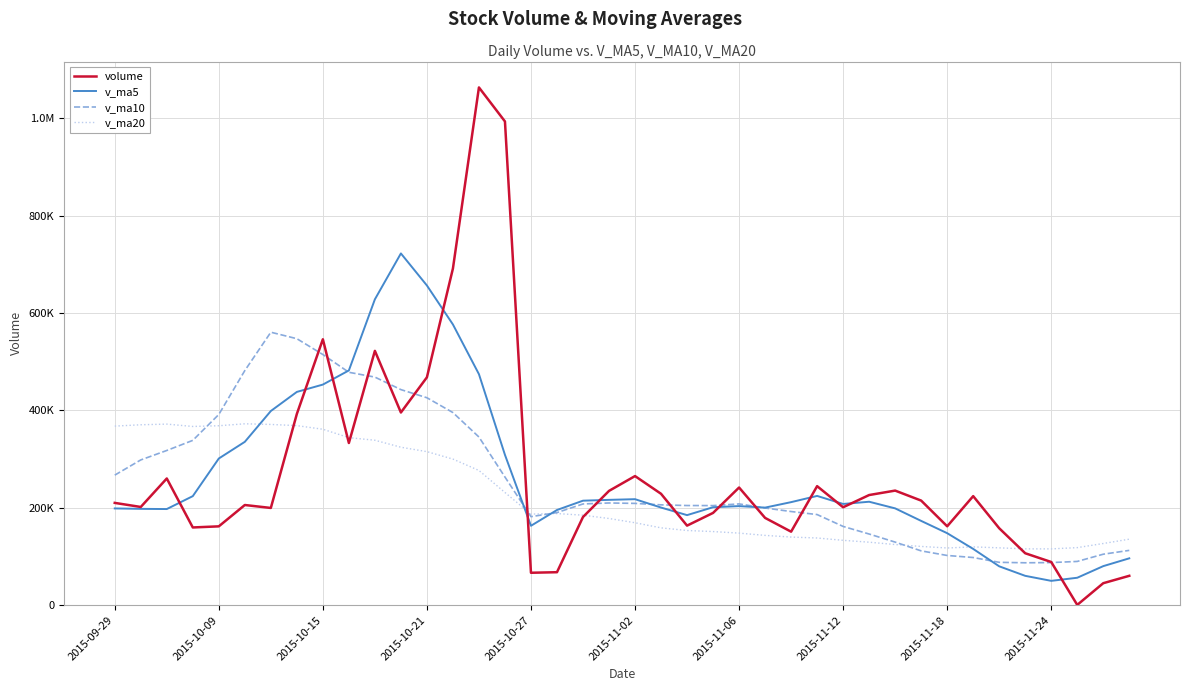

Is this an area chart (filled region under the line)?

No